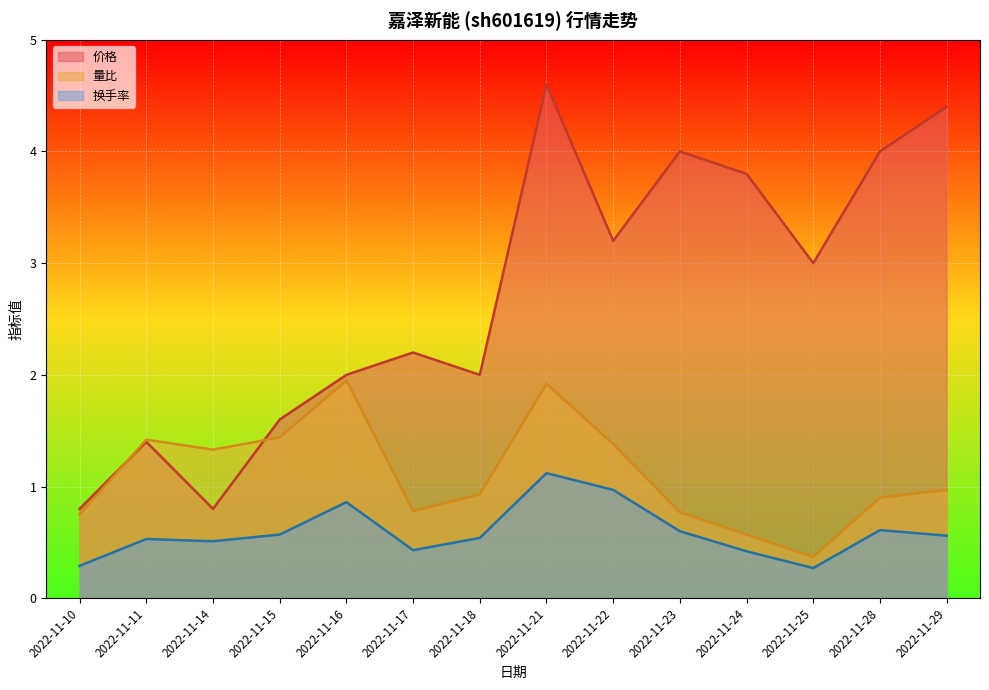

What are all the series names shown in the legend?

价格, 量比, 换手率